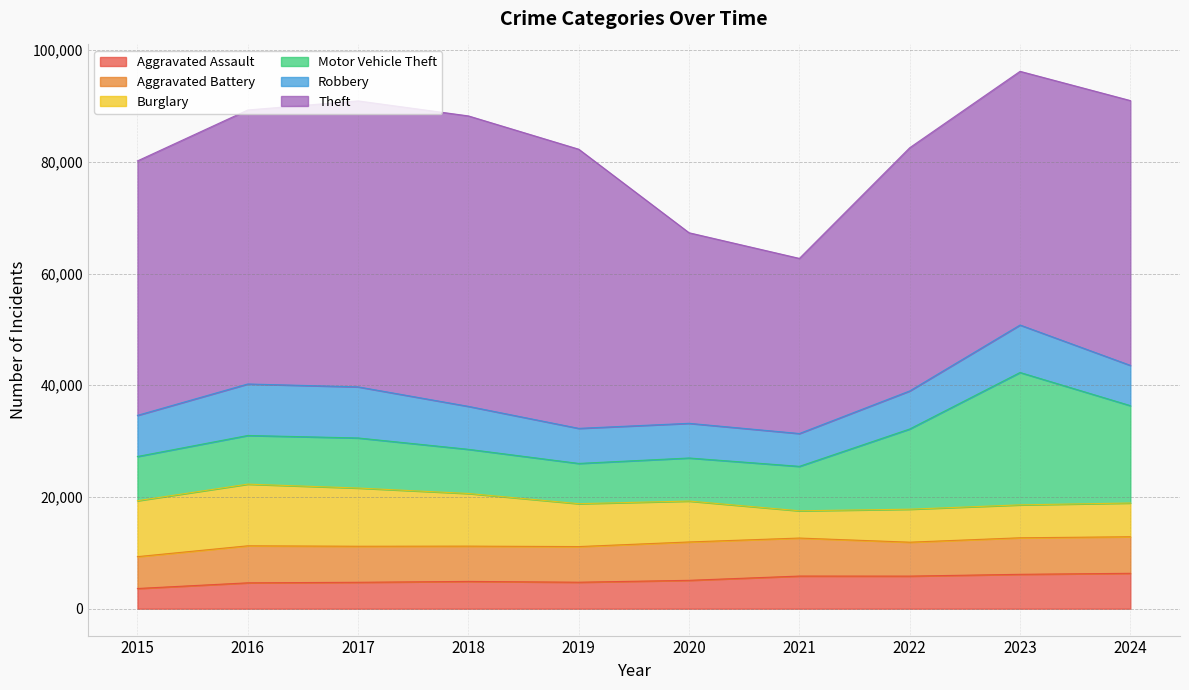

At which label is Burglary closest to 7958?

2019